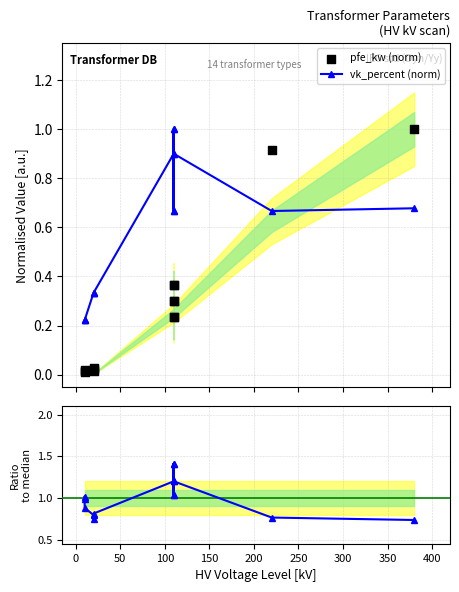

Which series reaches the minimum Y coordinate?

pfe_kw (norm)